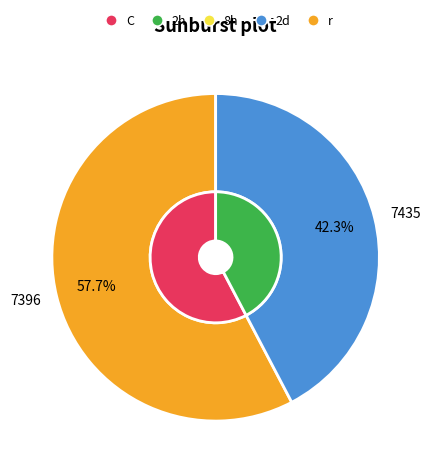

What percentage is the 7396 slice, to the nearest percent?

58%